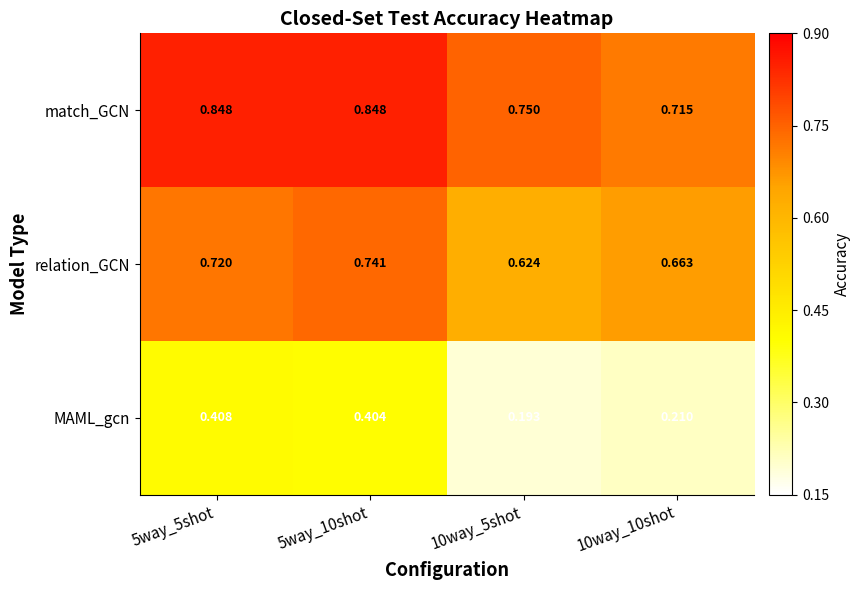

Is the value of MAML_gcn at 10way_10shot greater than the value of relation_GCN at 10way_10shot?

No